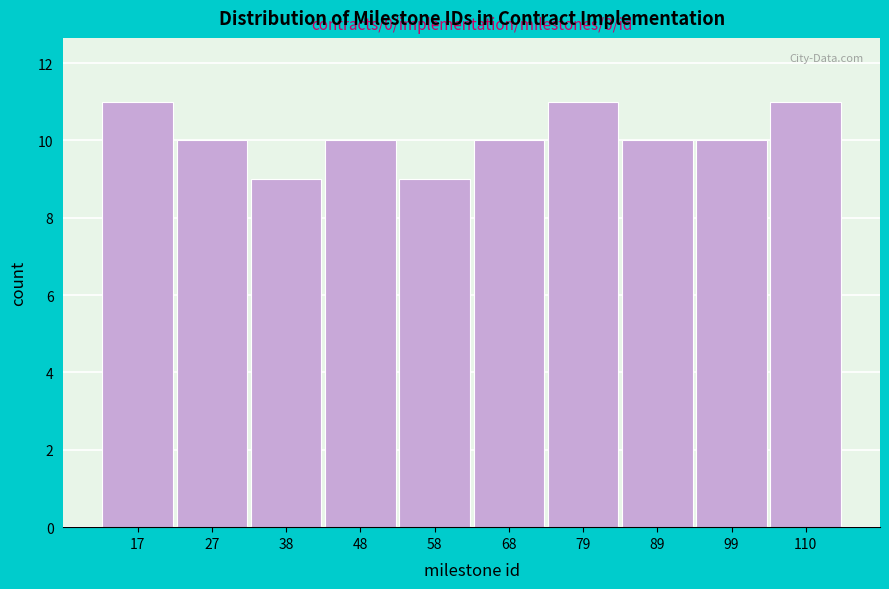

Reading left to right, list all the values displayed in this chart.

11	10	9	10	9	10	11	10	10	11